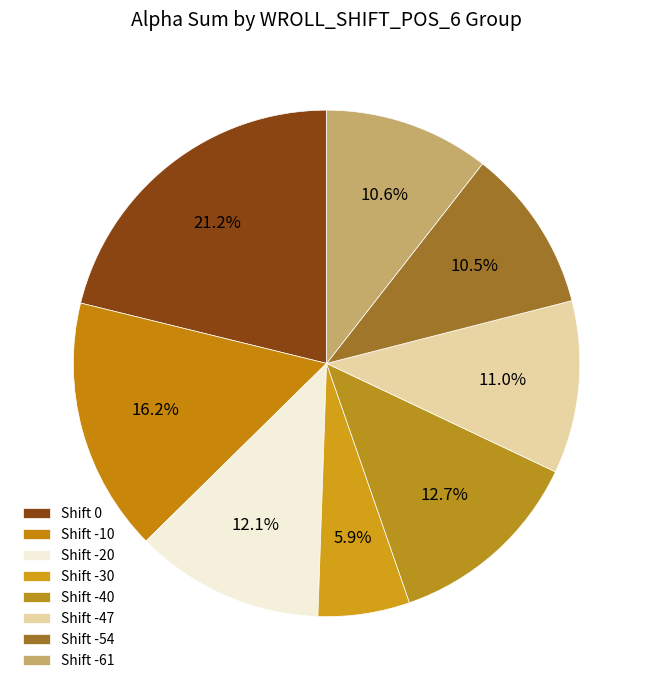

How many segments does this pie chart have?

8